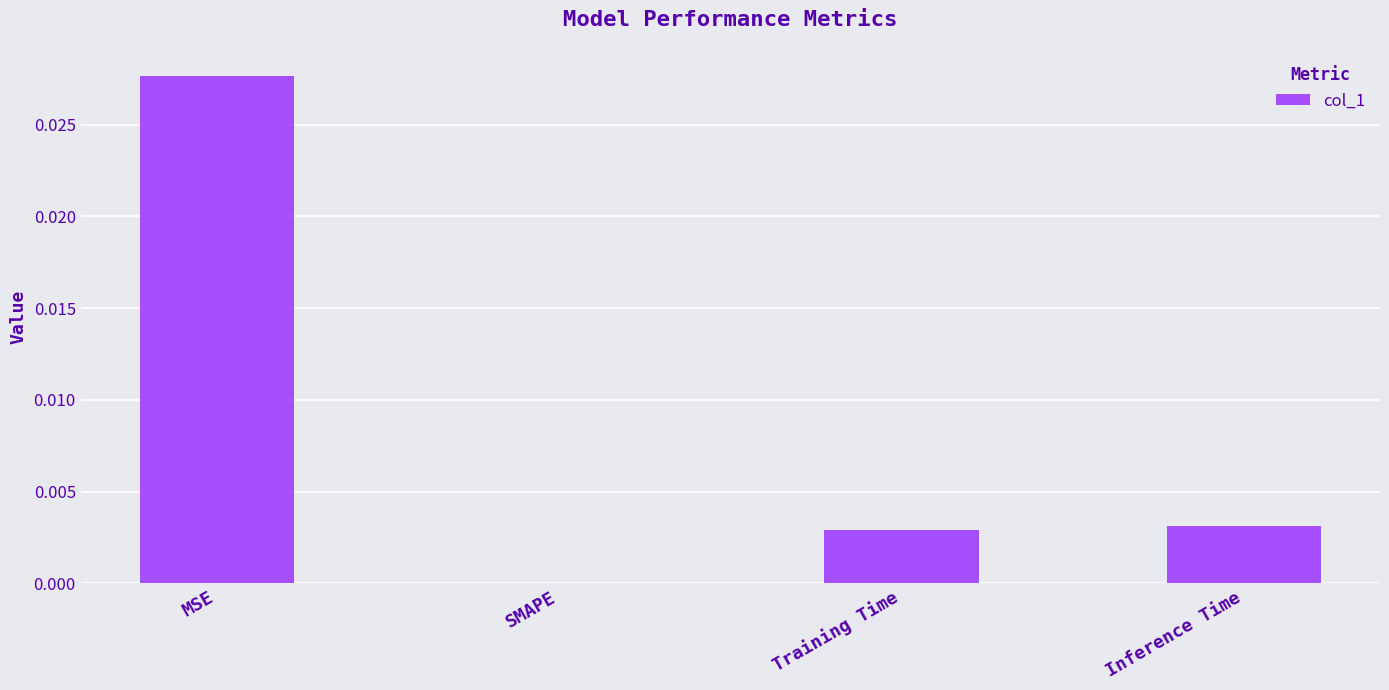

Which has a higher value, SMAPE or Training Time?

Training Time